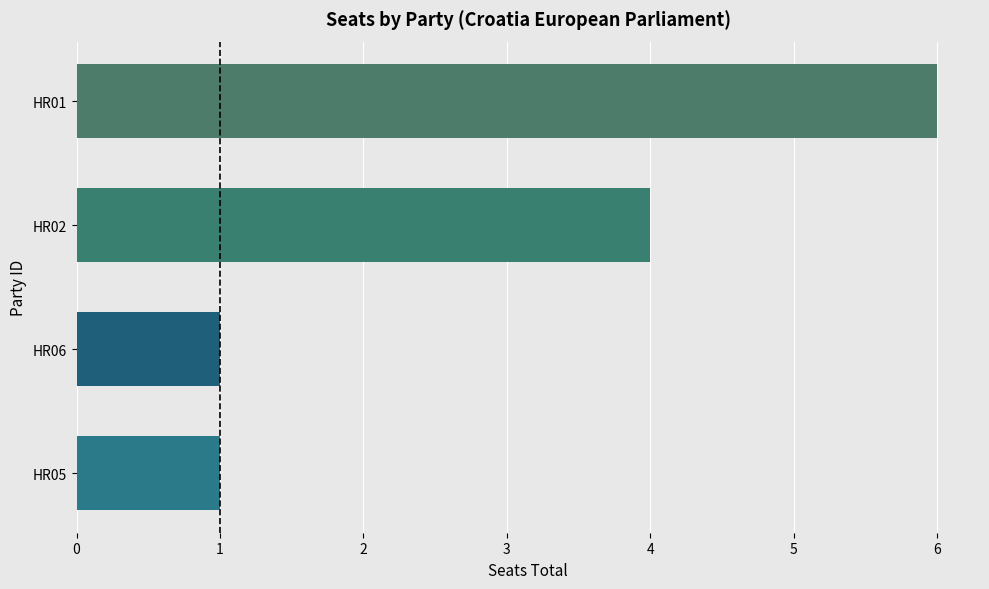

Where is the data nearest to the value 3?

HR02